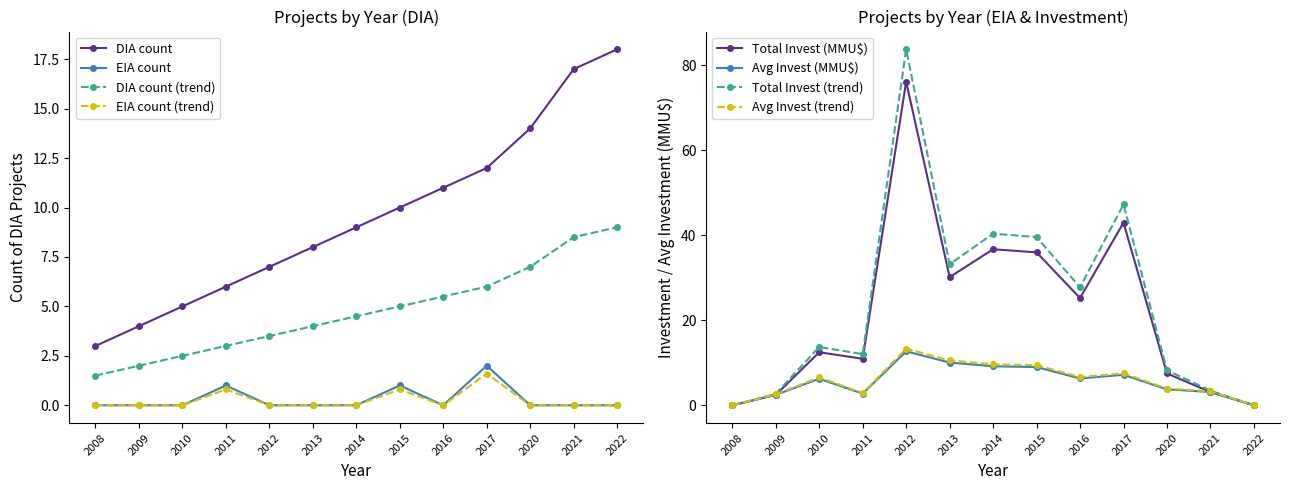

What is the difference between the highest and lowest values at 2017?

45.3